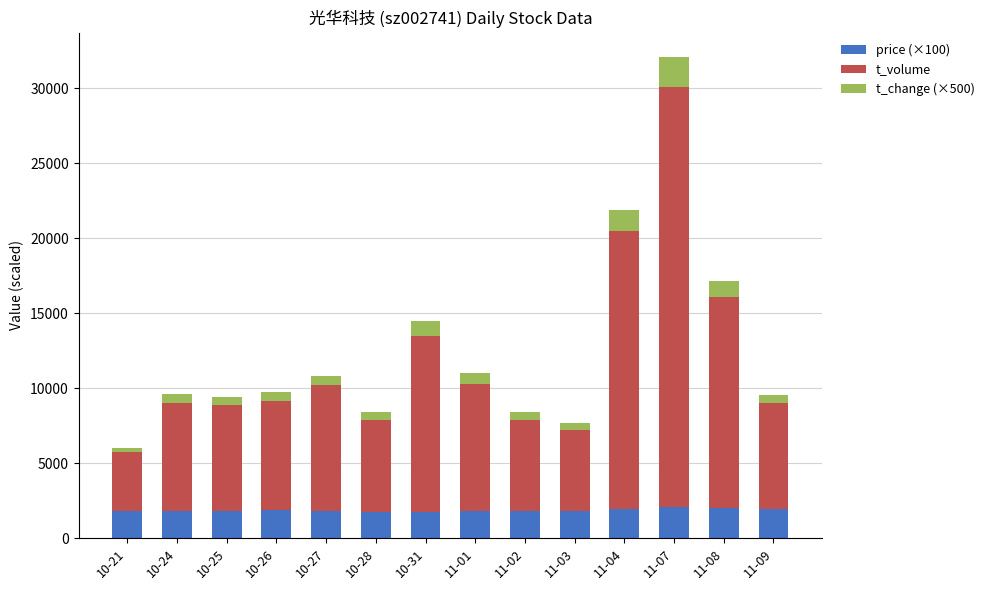

What is the average value of the price (×100) series?

1865.6